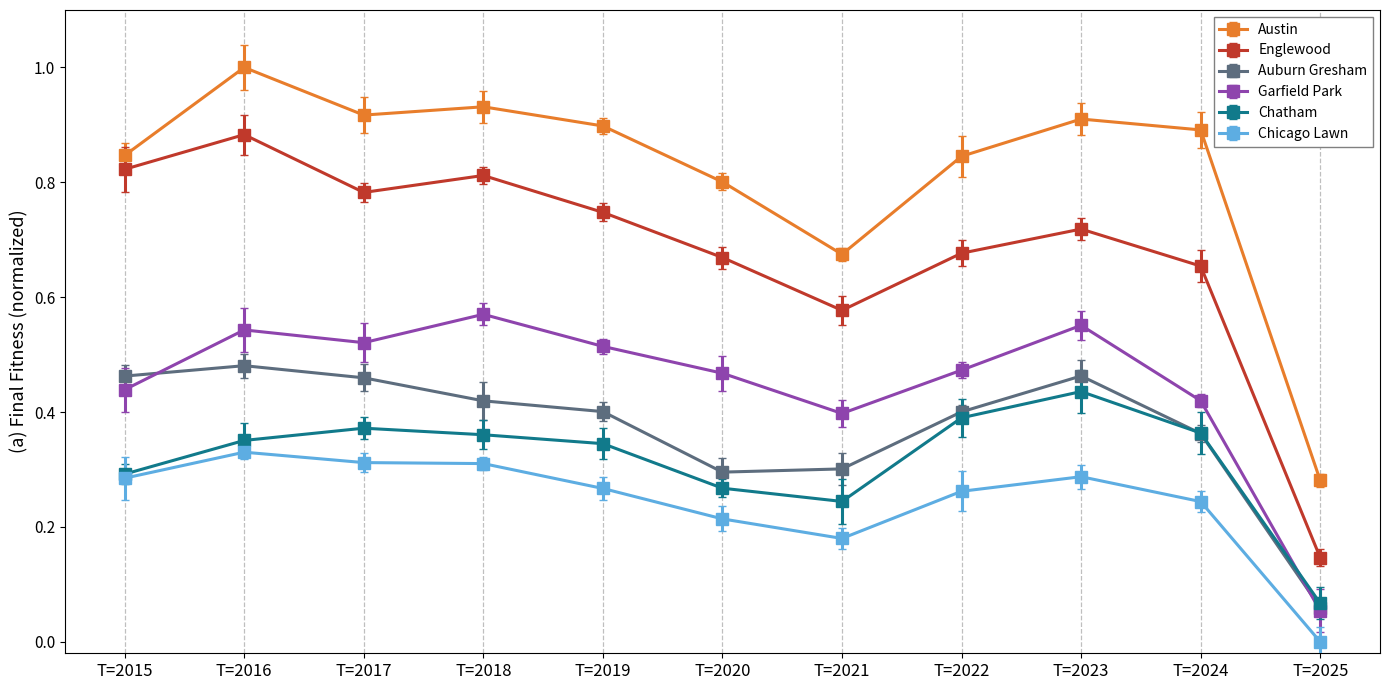

Count the Garfield Park values in the range 0 to 1.

11